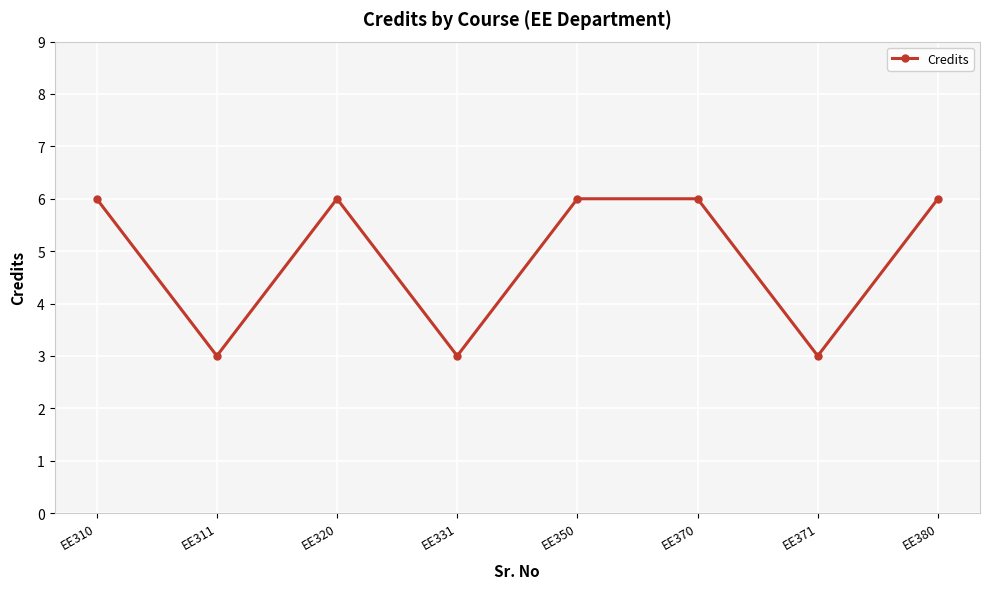

What is the change in value from EE320 to EE371?

-3